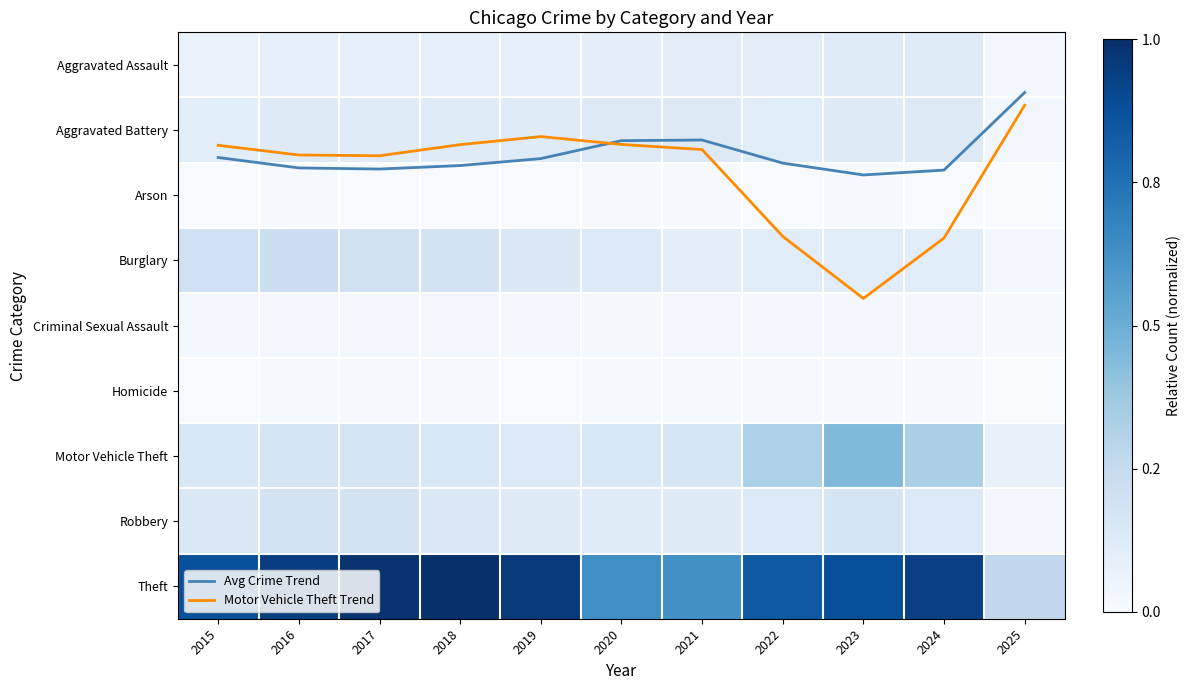

What is the difference between the maximum and minimum values in the Avg Crime Trend series?

1.3